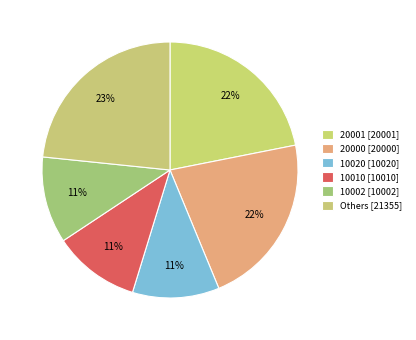

How many segments does this pie chart have?

6